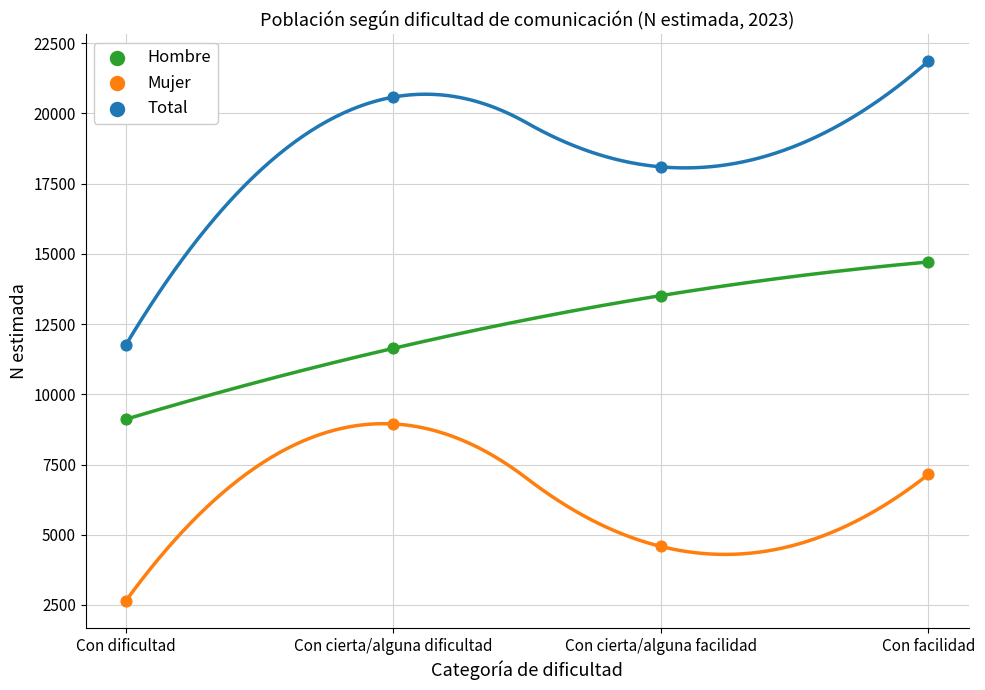

Which series contains the highest Y value?

Total